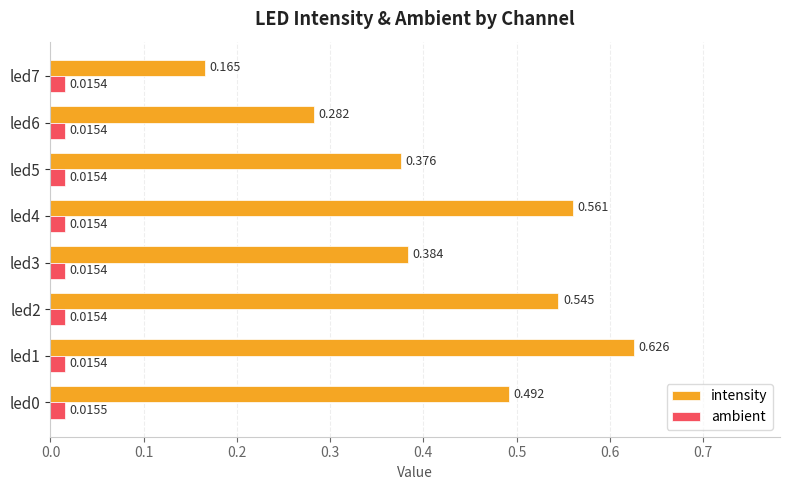

Between led1 and led4, which series saw the biggest shift?

intensity